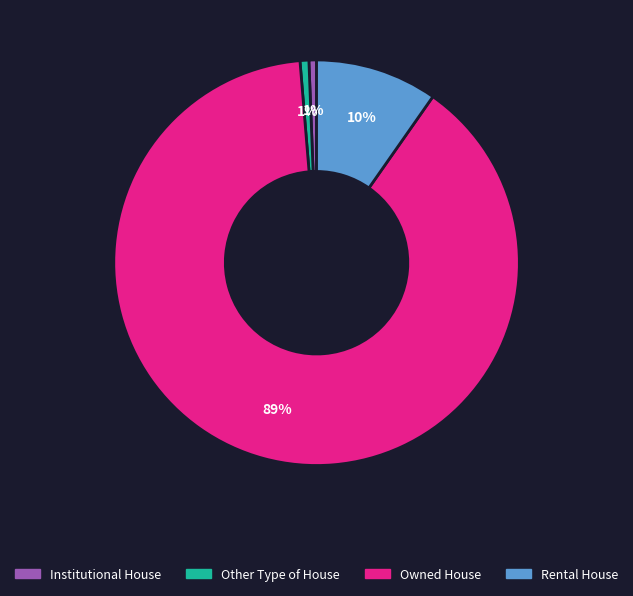

What is the largest slice in the pie chart?

Owned House